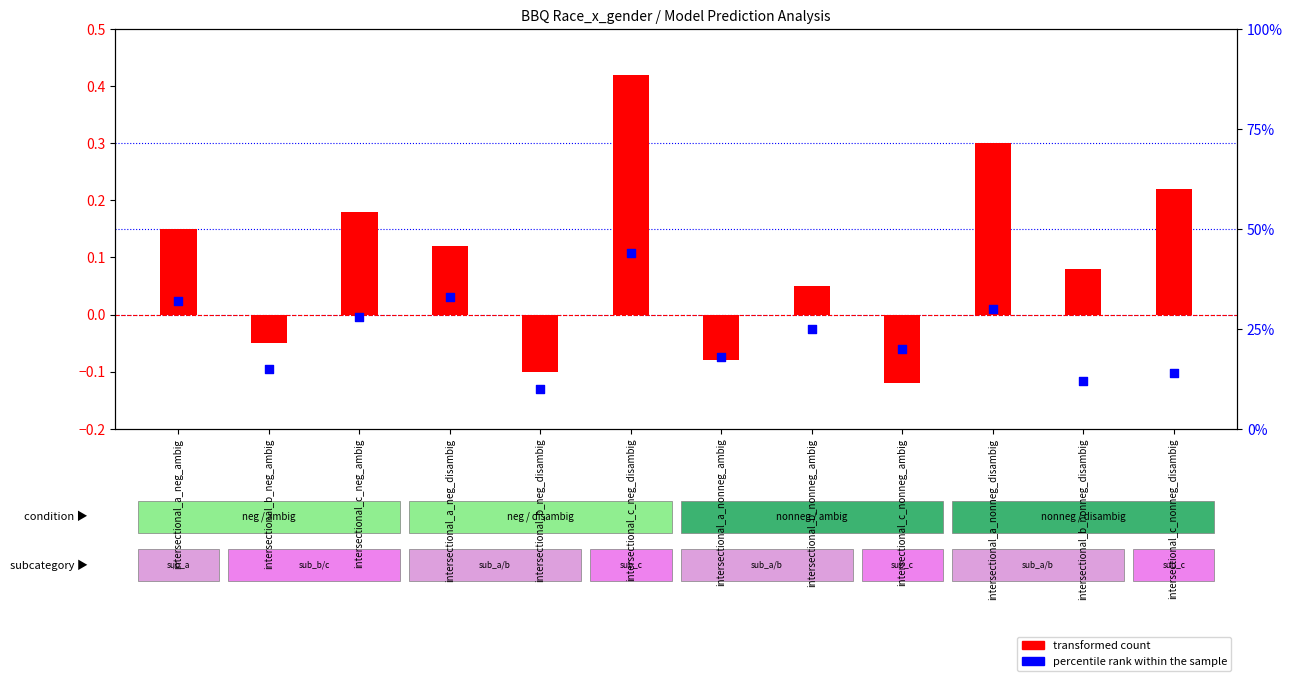

Which series reaches the minimum Y coordinate?

transformed count